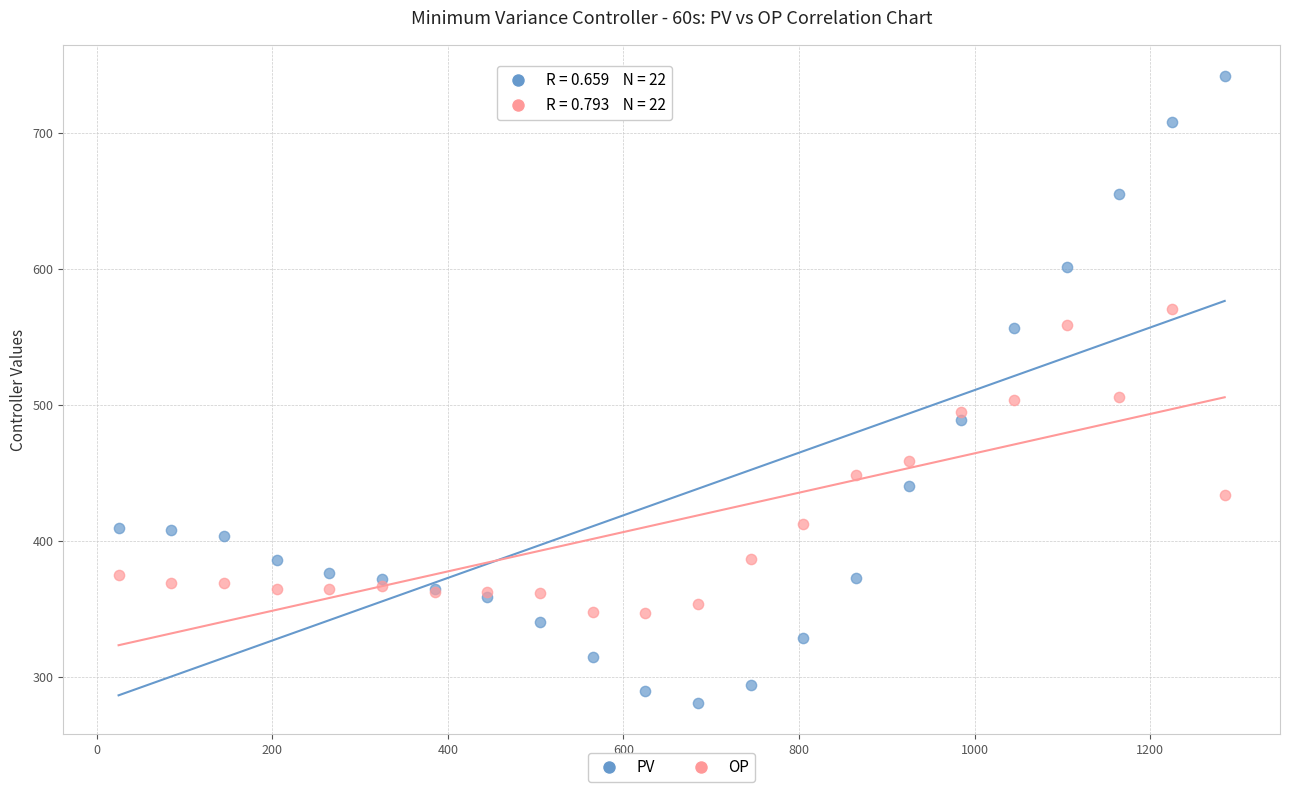

Which series reaches the minimum Y coordinate?

PV